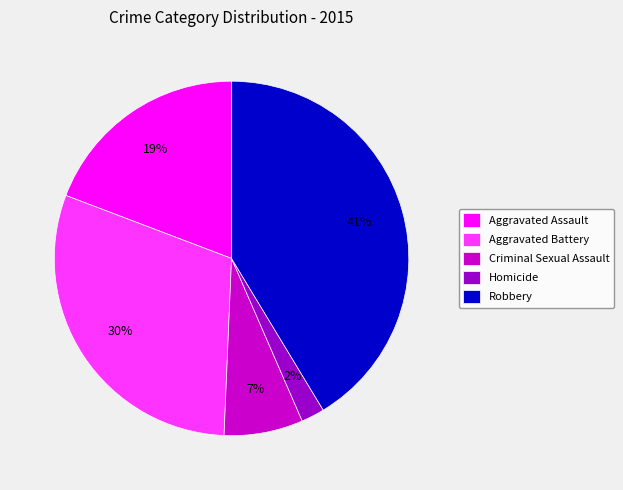

What is the smallest slice in the pie chart?

Homicide